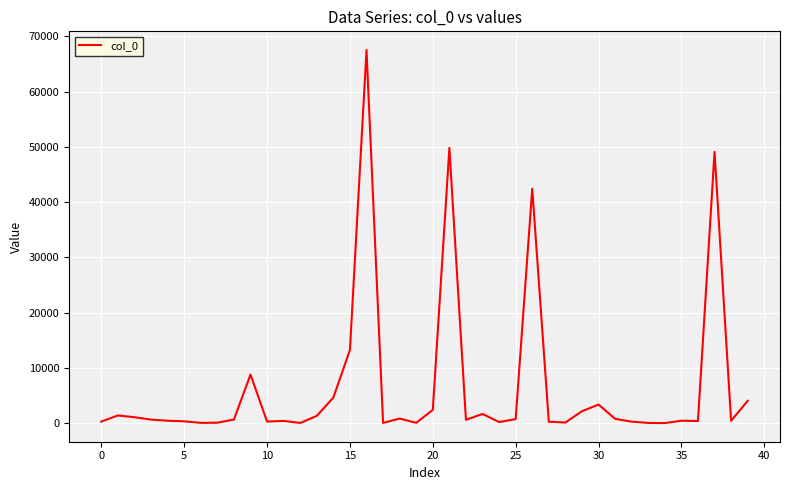

What is the difference between the maximum and minimum values?

67479.3